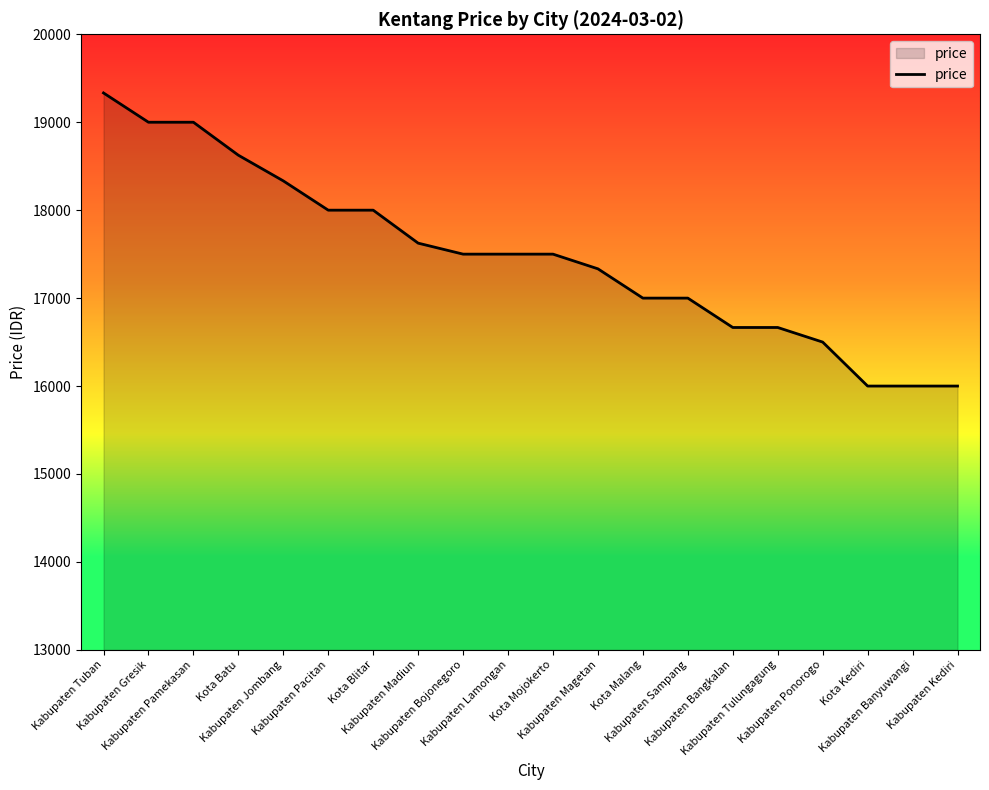

How many values are below 17500?

9